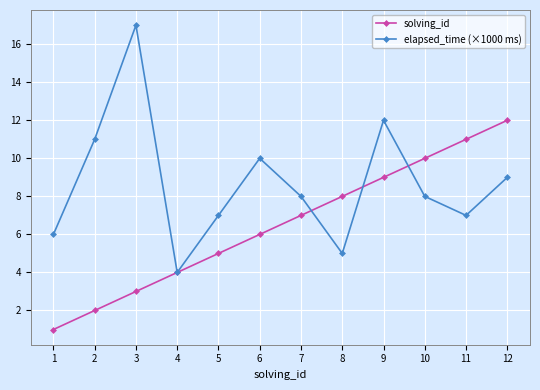

How many series are shown in this chart?

2